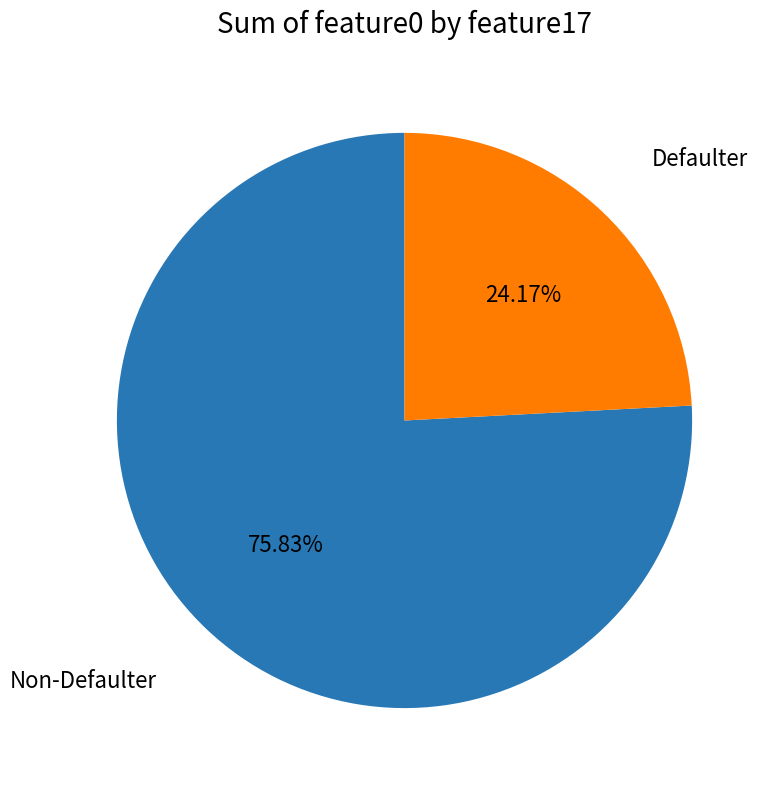

Is Defaulter the majority of the pie?

No